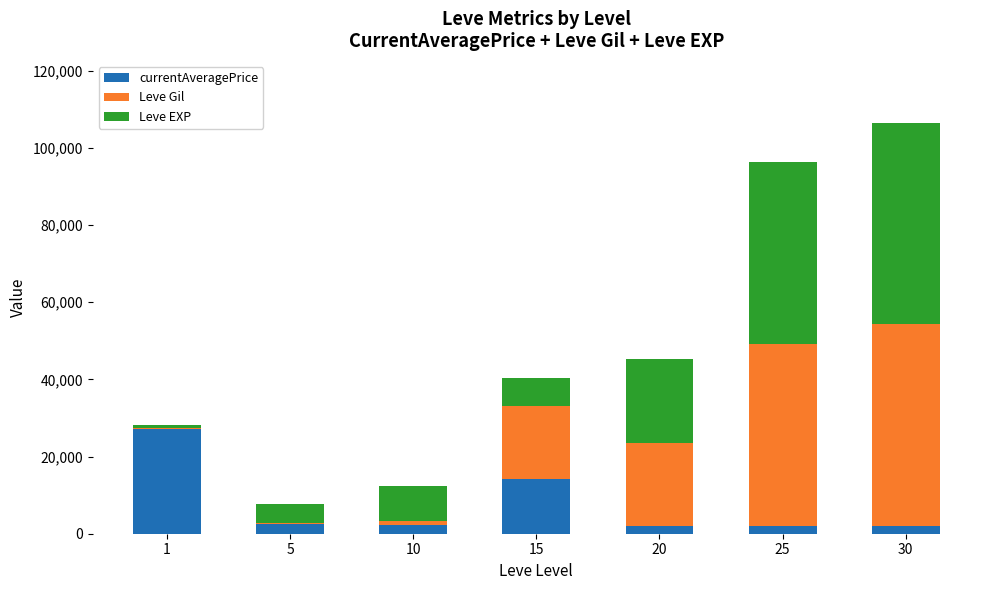

At which category is the sum across all series the highest?

30